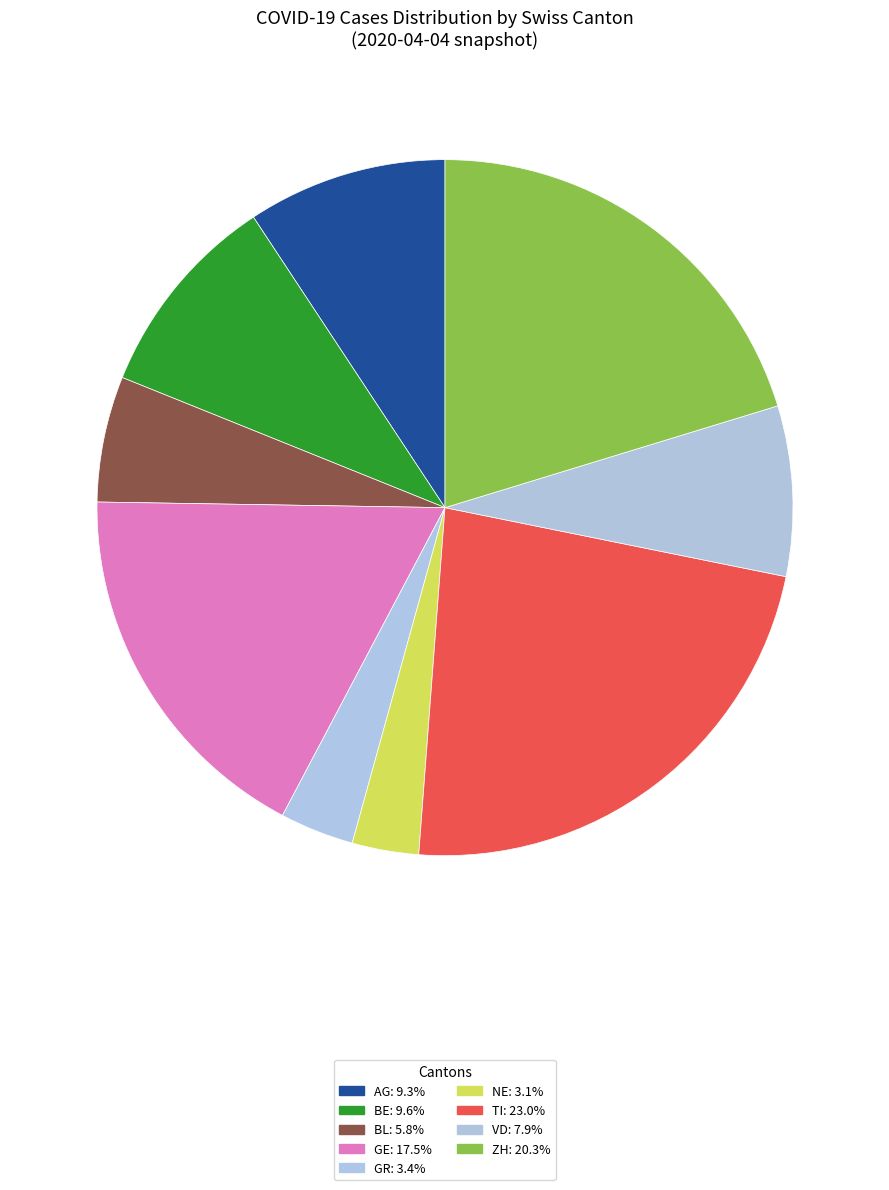

Count the number of slices in the pie.

9